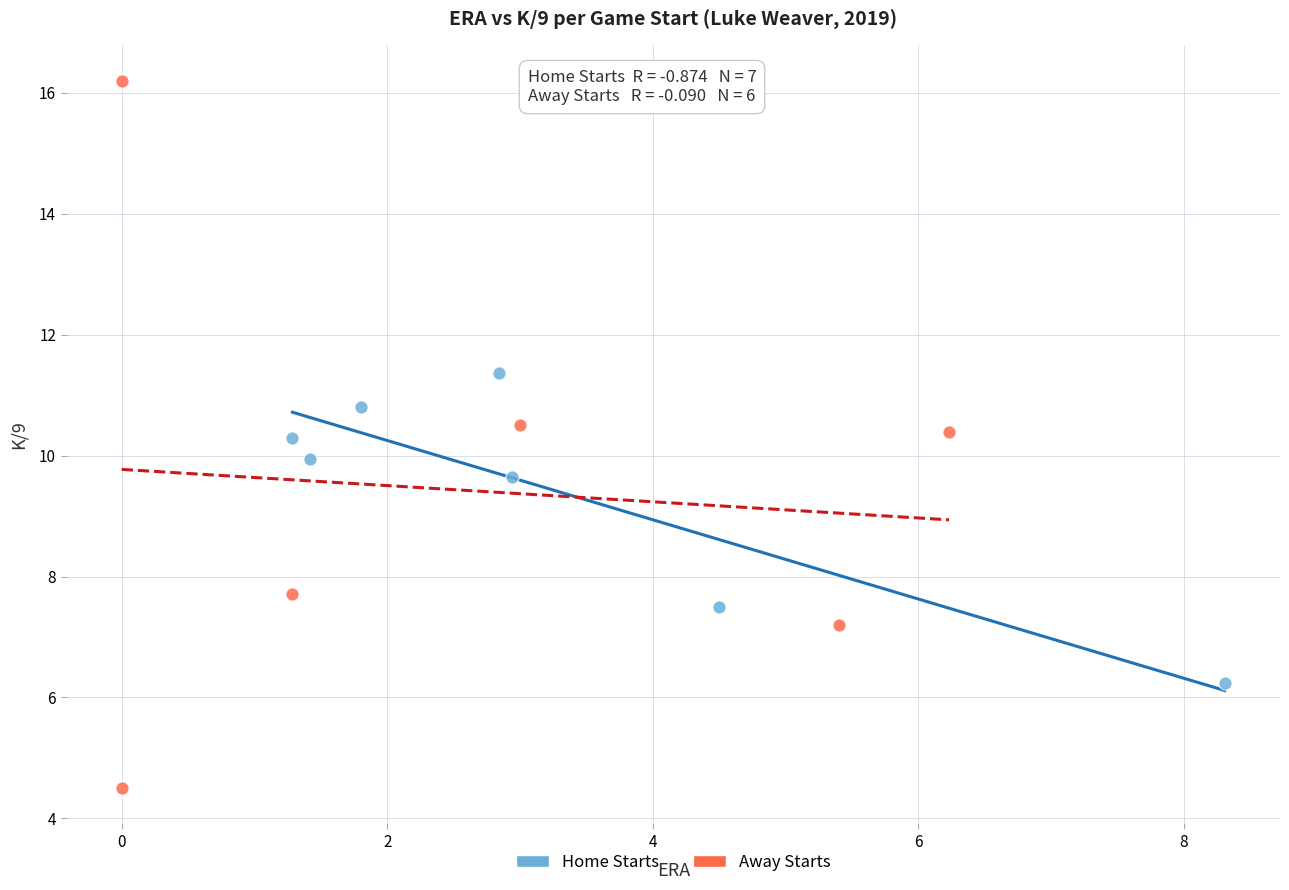

Which series contains the lowest Y value?

Away Starts